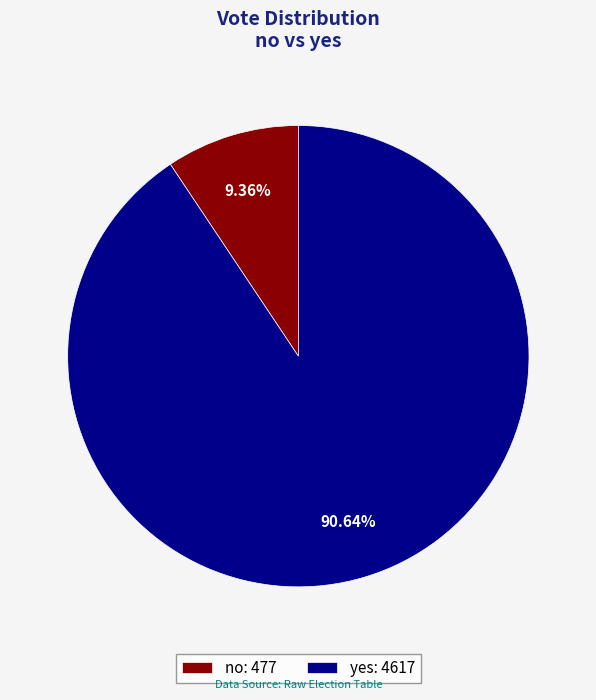

Which slice is the largest?

yes